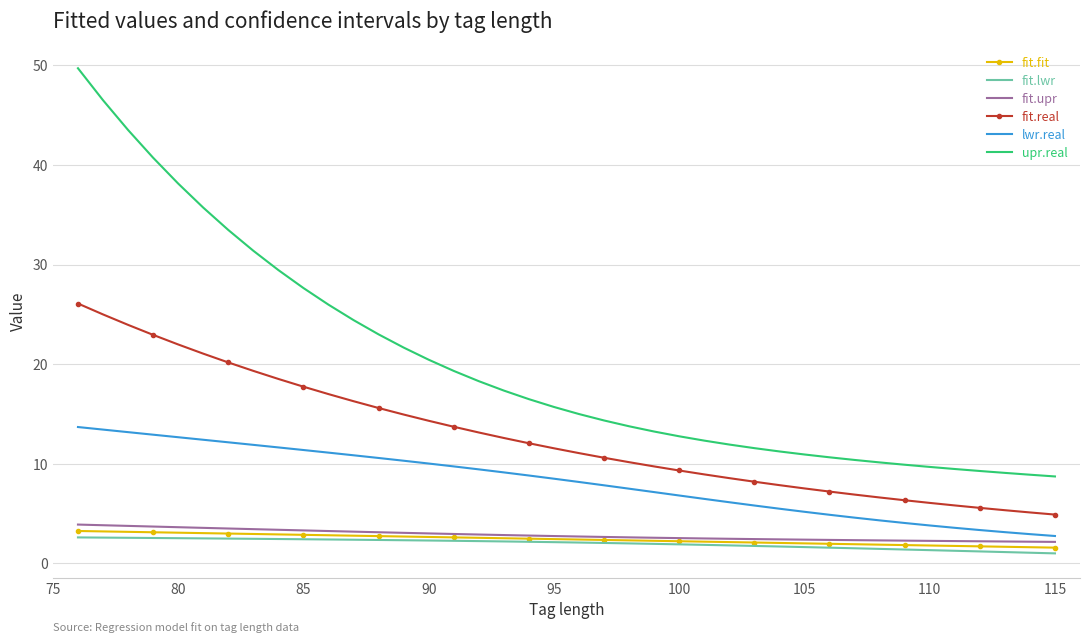

Which series has the largest total across all categories?

upr.real